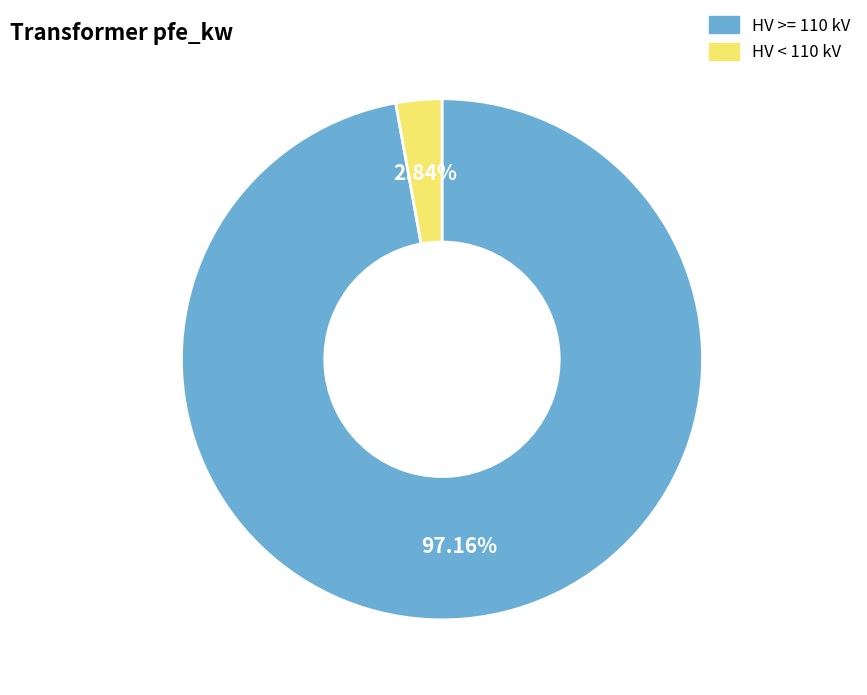

How many segments does this pie chart have?

2